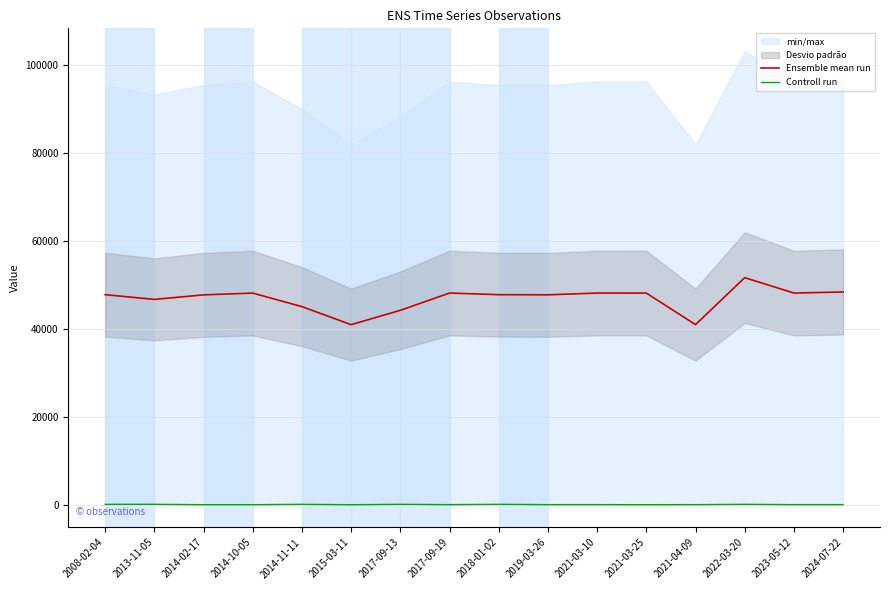

Does the chart display data point markers on the line(s)?

No